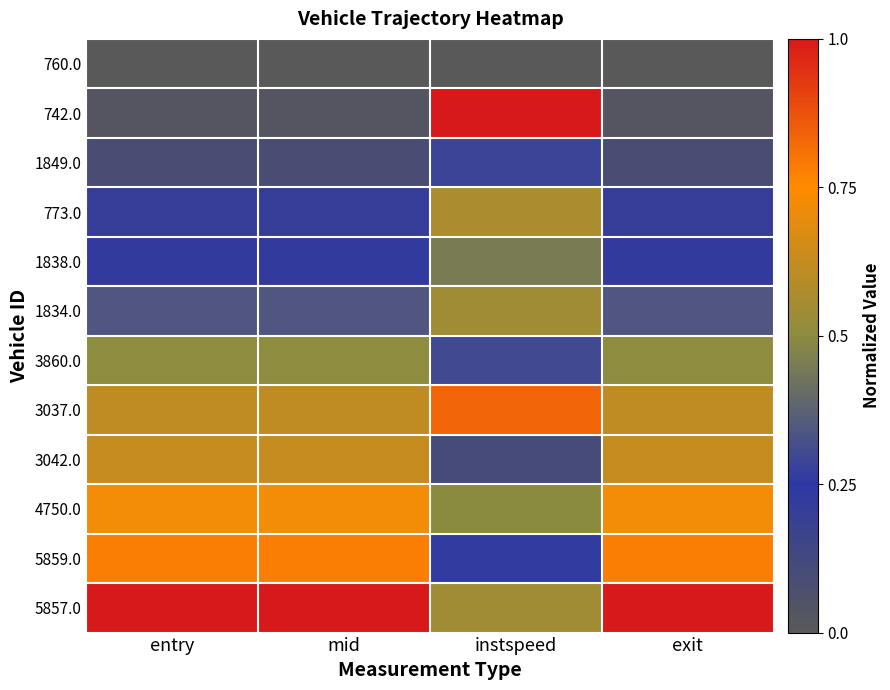

Which series has the largest range (max minus min)?

742.0